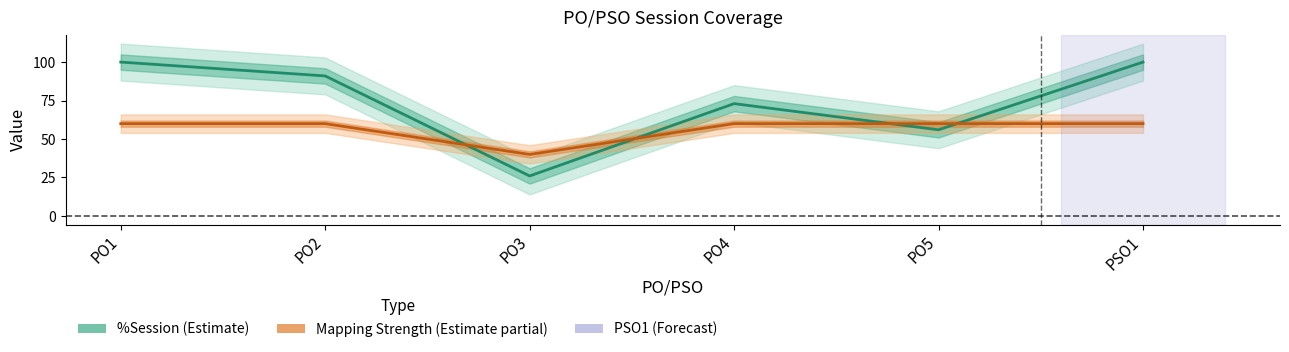

Is it true that Mapping Strength (scaled) equals 60 at PO4?

True